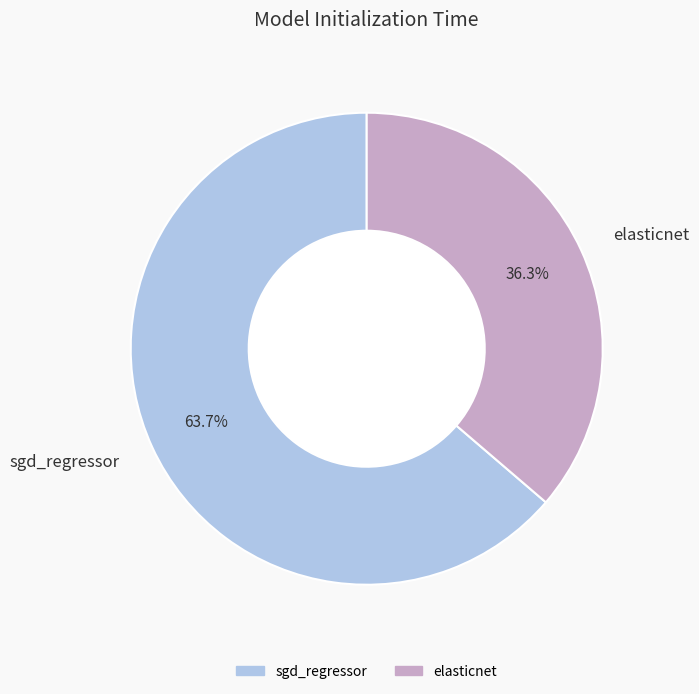

Combined, what portion of the pie is elasticnet and sgd_regressor?

100.0%